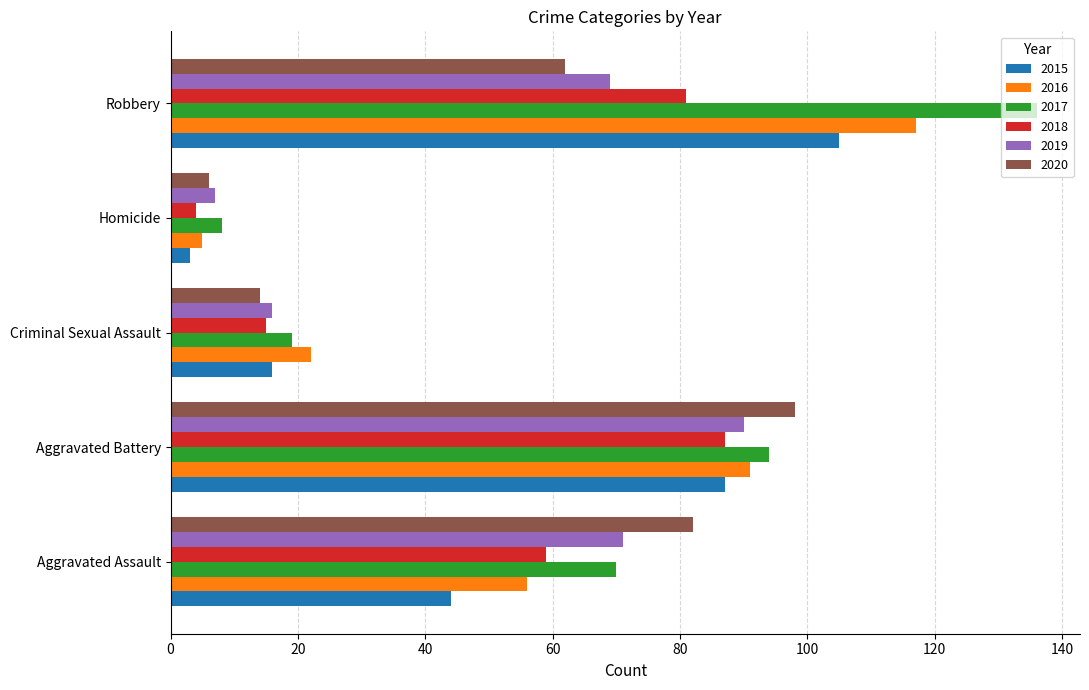

The 2020 series shows 42 at Robbery. True or false?

False